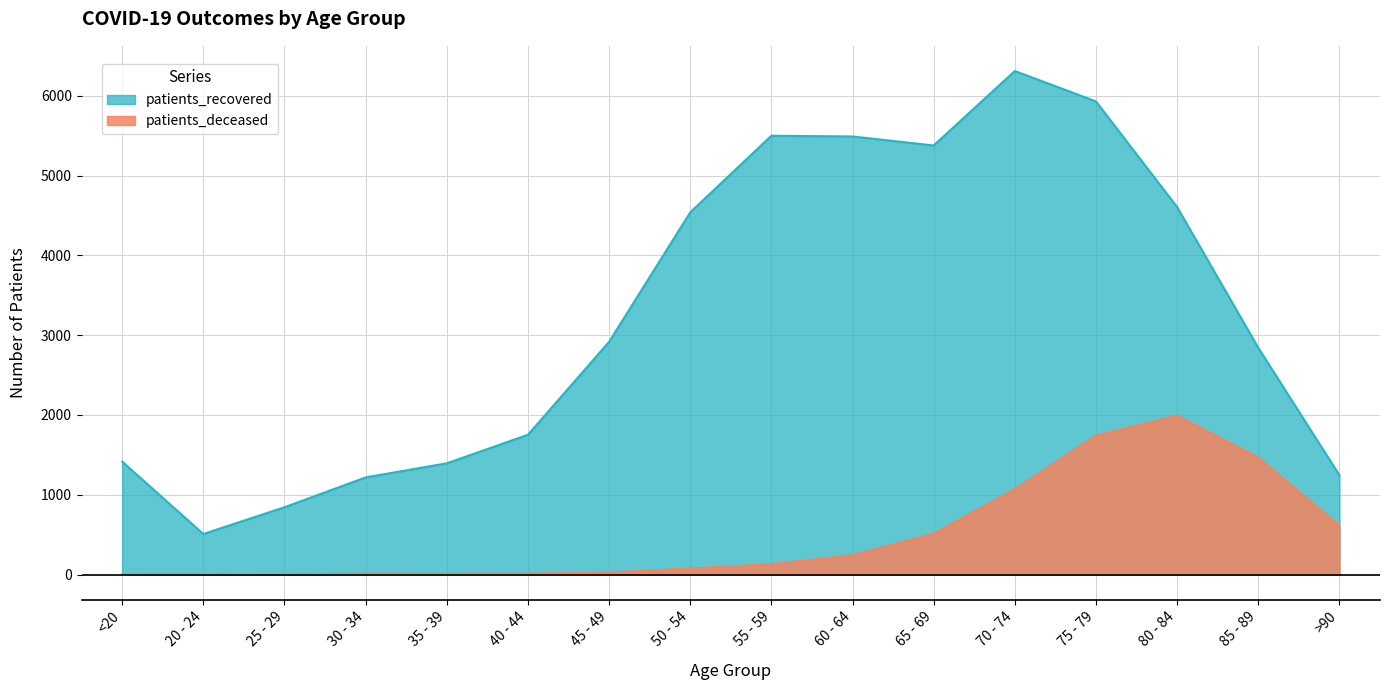

What position from the left is 30 - 34?

4